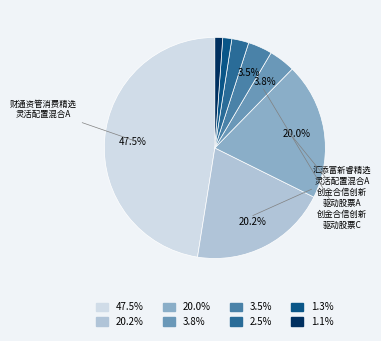

Is there a majority slice in this chart?

No